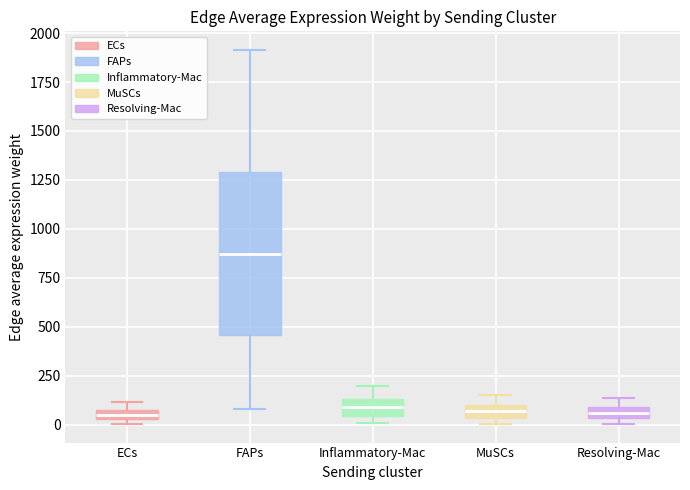

Where is the lower edge of the box for Resolving-Mac on the y-axis? The values are not printed on the chart, so give them approximately, as read against the axis.

50